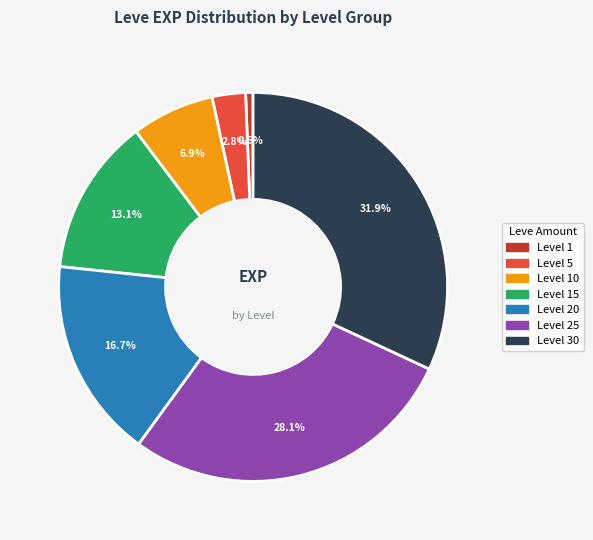

Is there any slice that represents more than half of the pie?

No